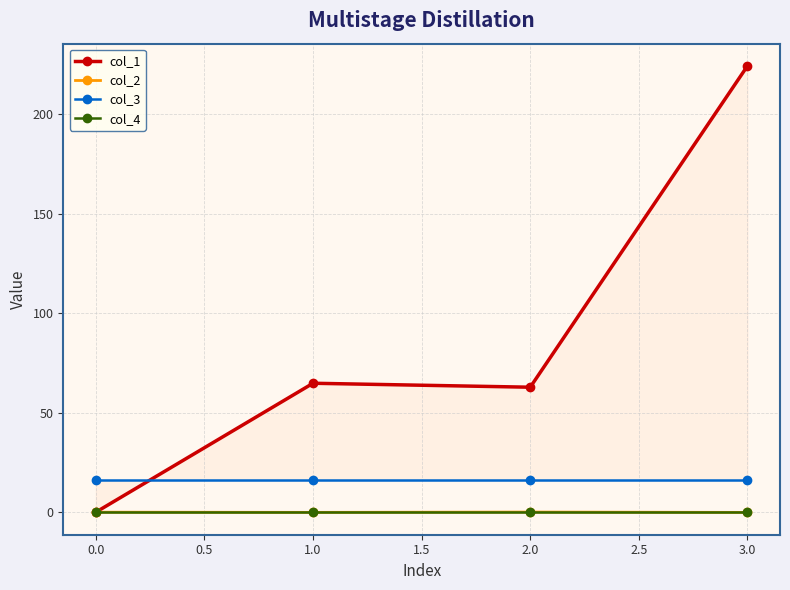

What is the sum of all col_2 values?

-0.1